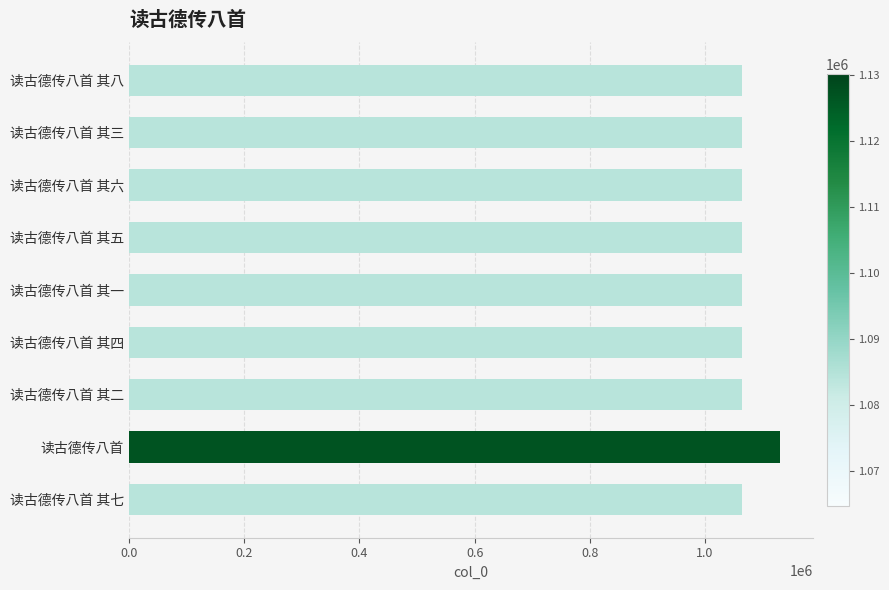

How many bars are there in total?

9